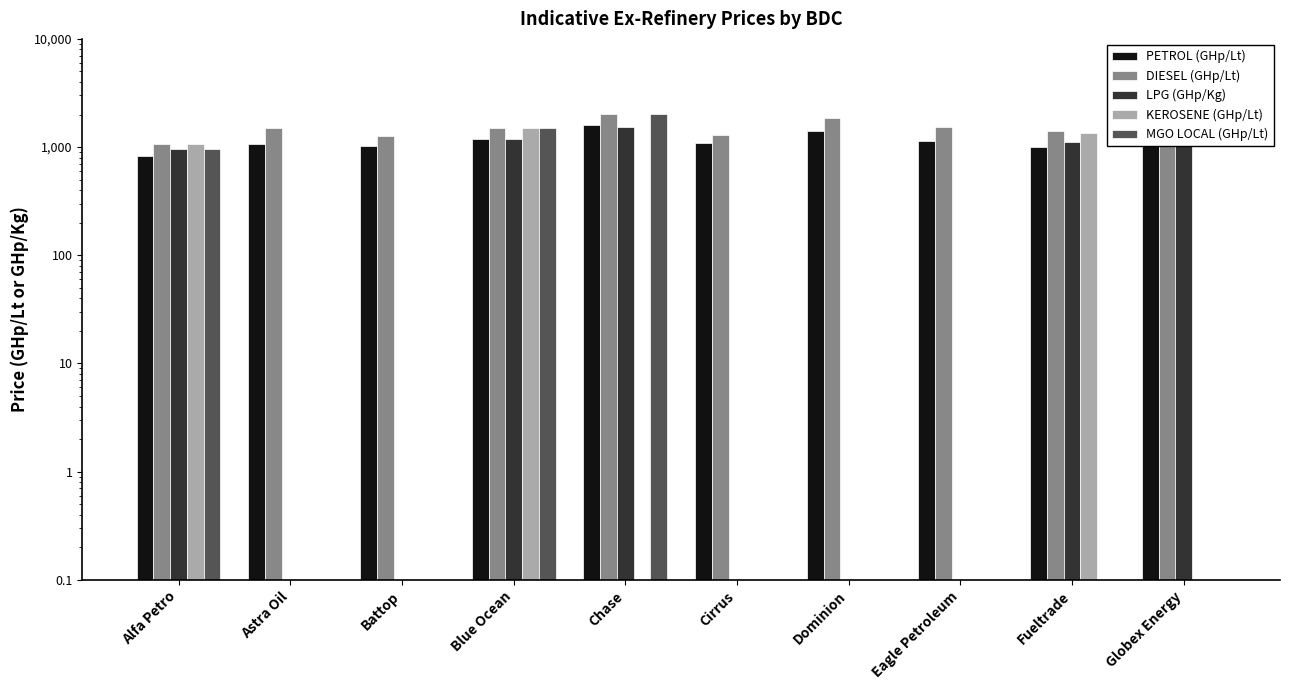

What is the label of the 10th bar from the left?

Globex Energy